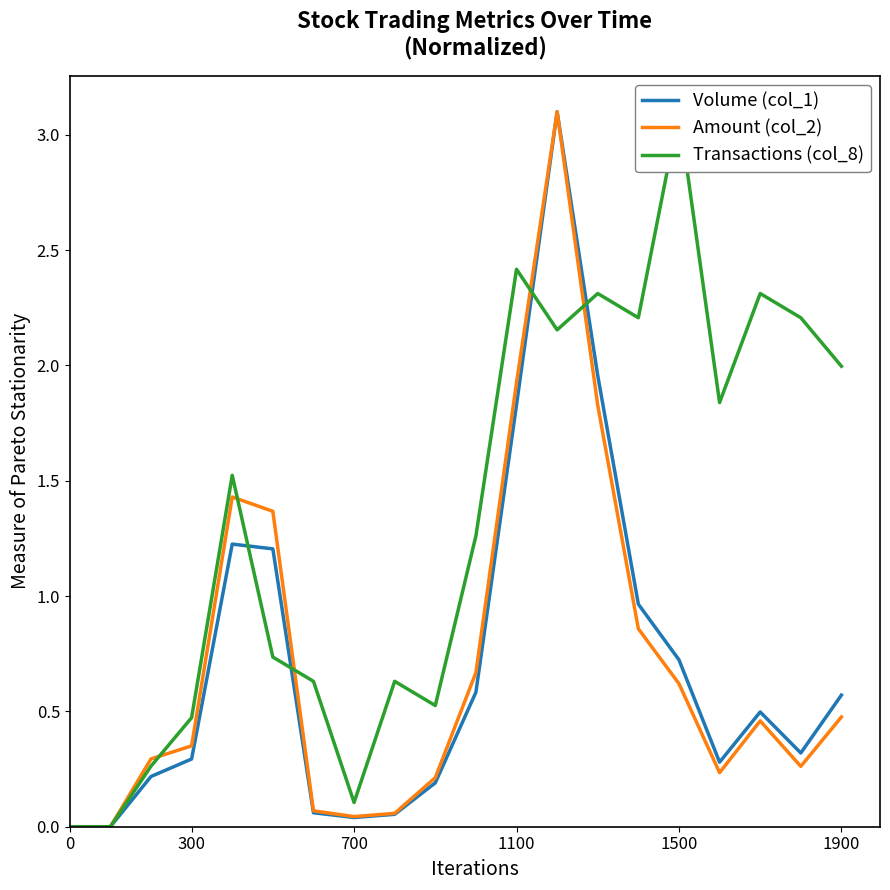

The Amount (col_2) series shows 0.5 at 300. True or false?

False